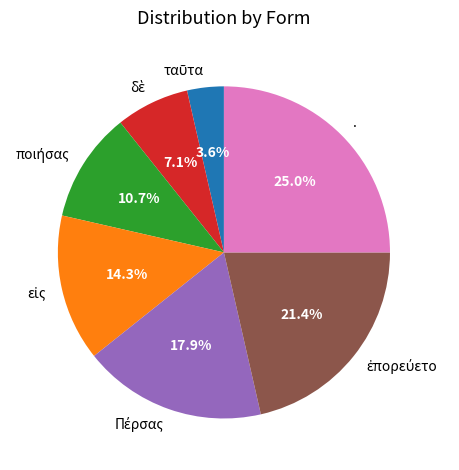

Does any single category account for the majority?

No